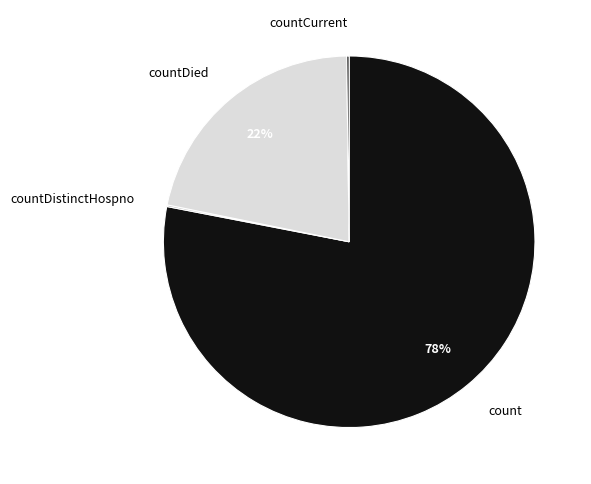

Does any single category account for the majority?

Yes